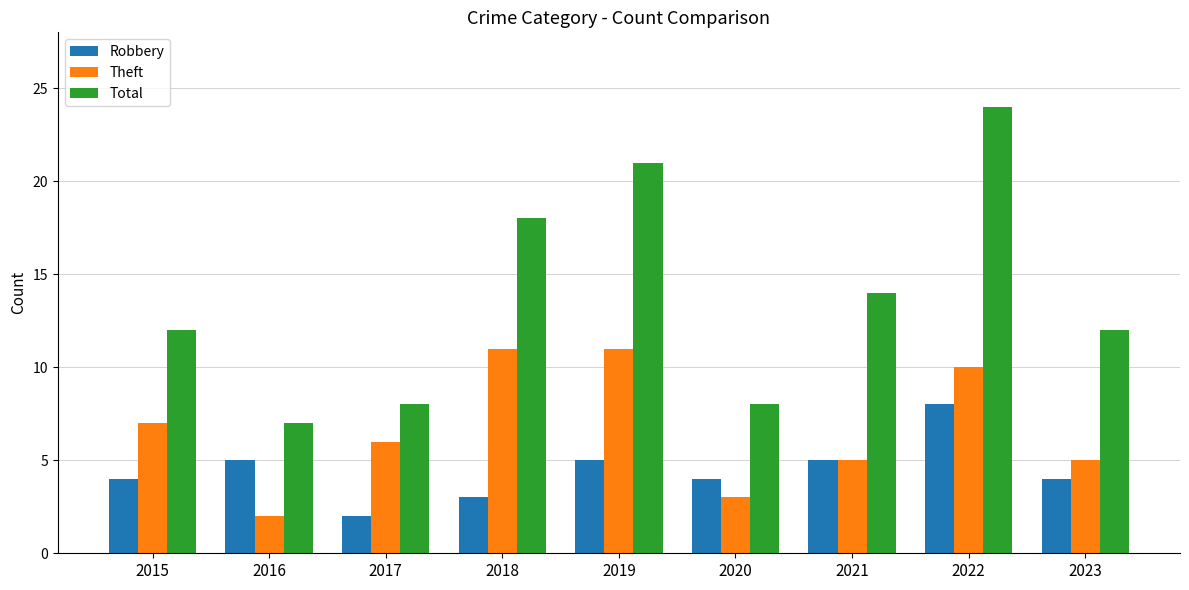

Which series has the largest range (max minus min)?

Total